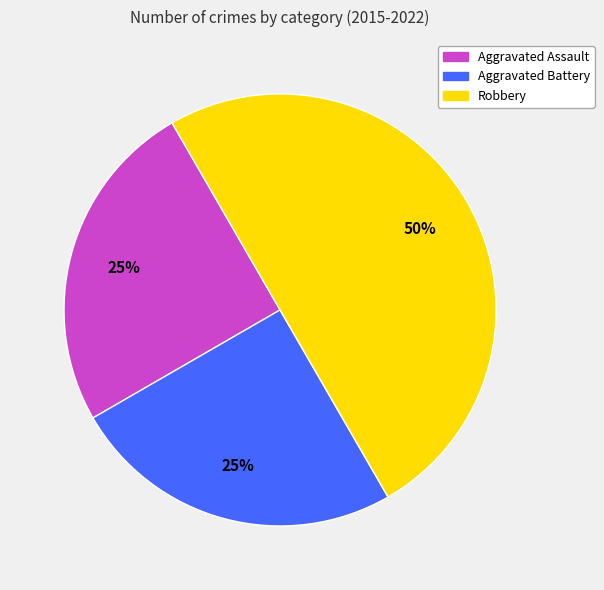

Between Robbery and Aggravated Battery, which is larger?

Robbery